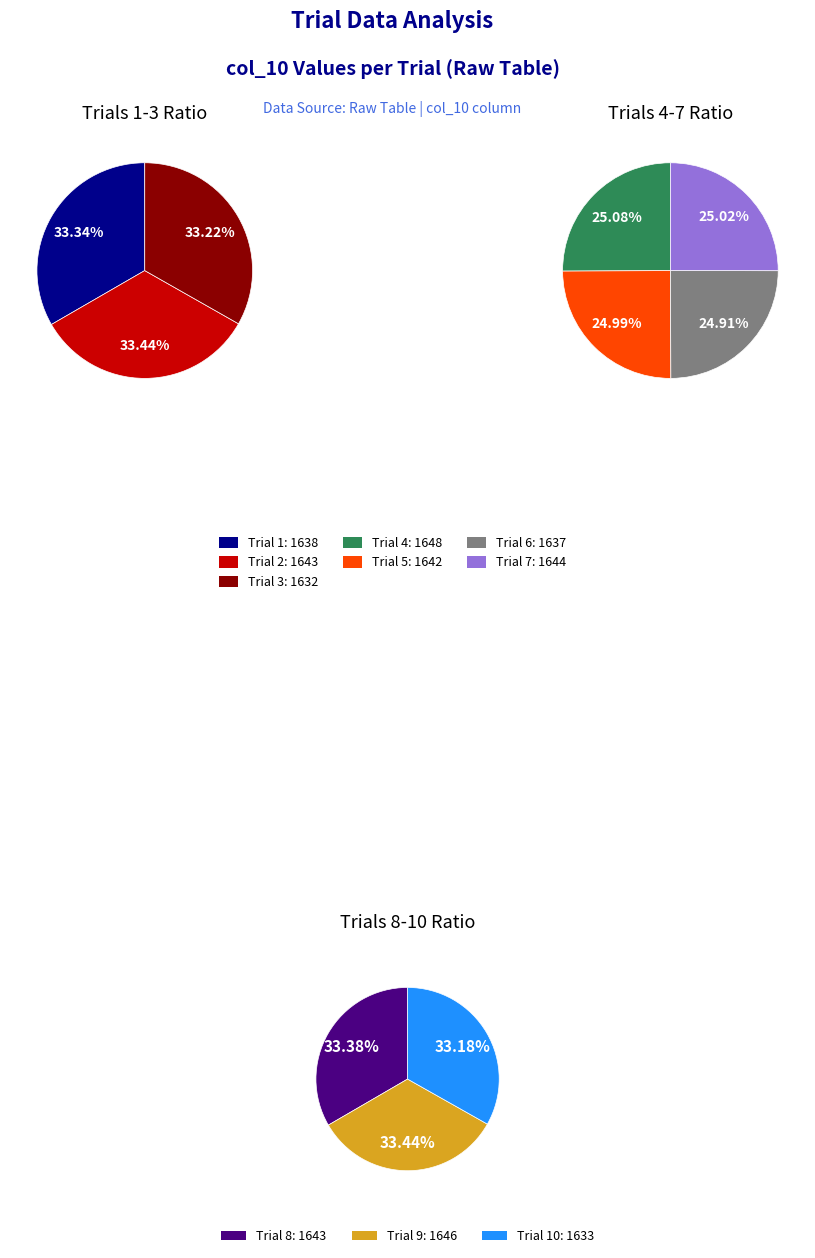

Combined, what portion of the pie is Trial 7 and Trial 2?

20.0%